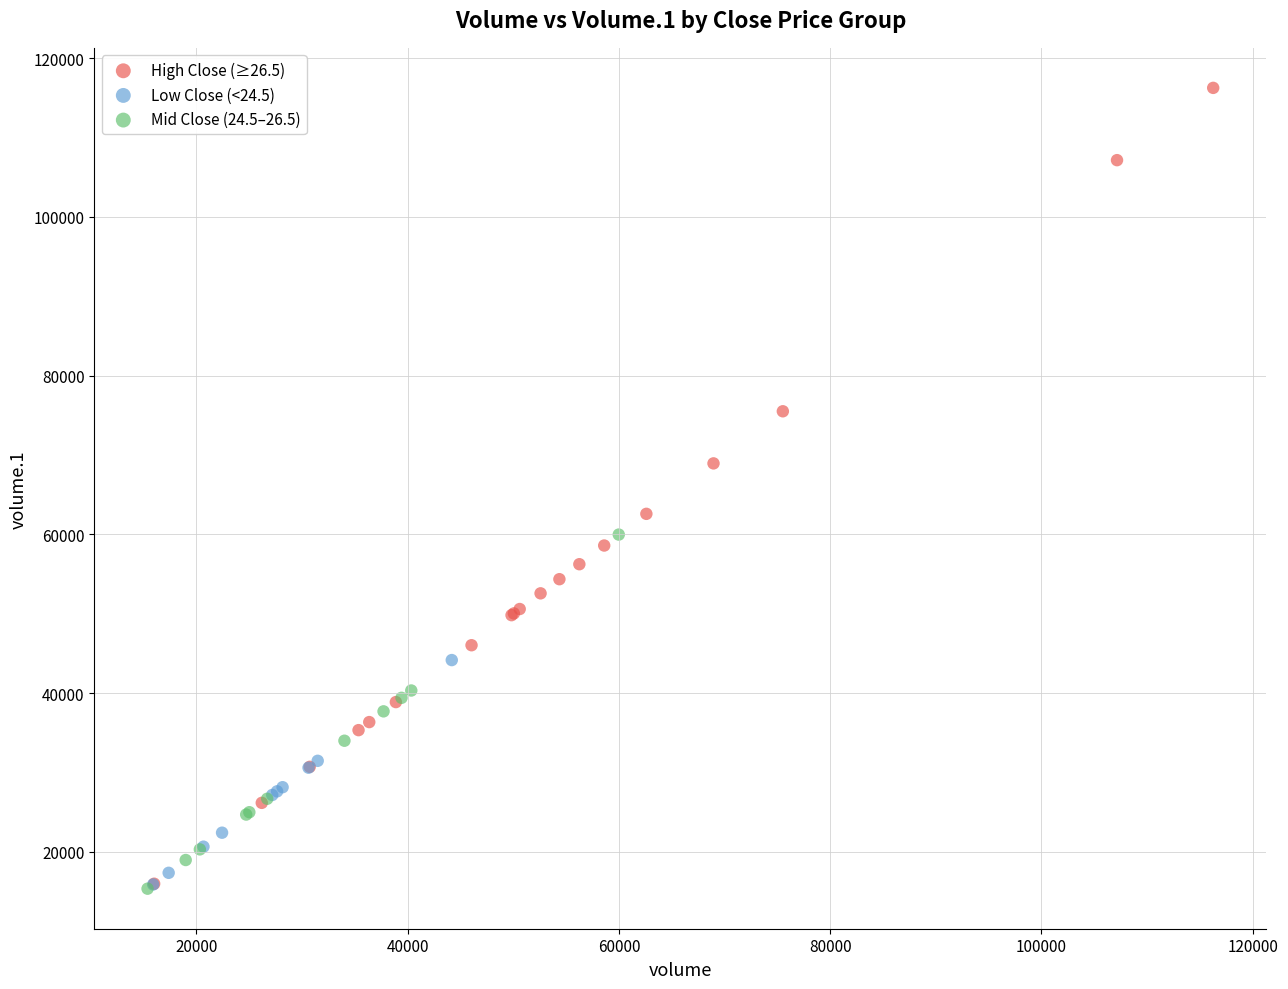

Which series reaches the maximum Y coordinate?

High Close (≥26.5)